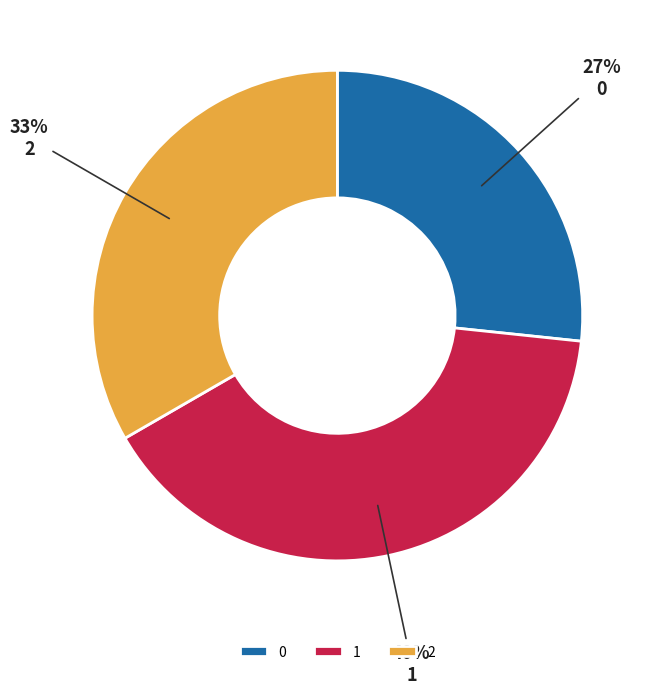

Combined, do 2 and 1 account for over 50%?

Yes